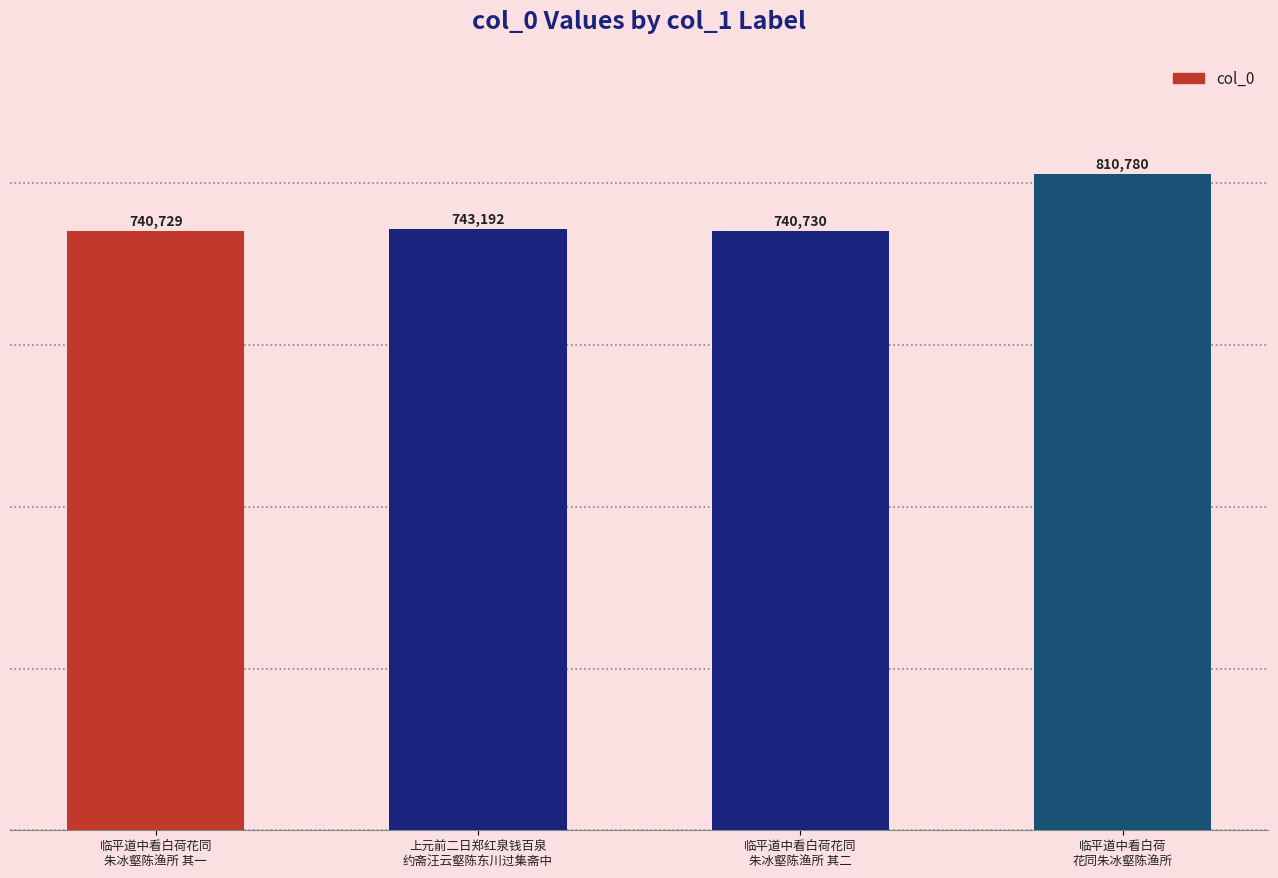

Reading right to left, list all the values displayed in this chart.

临平道中看白荷
花同朱冰壑陈渔所=810780	临平道中看白荷花同
朱冰壑陈渔所 其二=740730	上元前二日郑红泉钱百泉
约斋汪云壑陈东川过集斋中=743192	临平道中看白荷花同
朱冰壑陈渔所 其一=740729